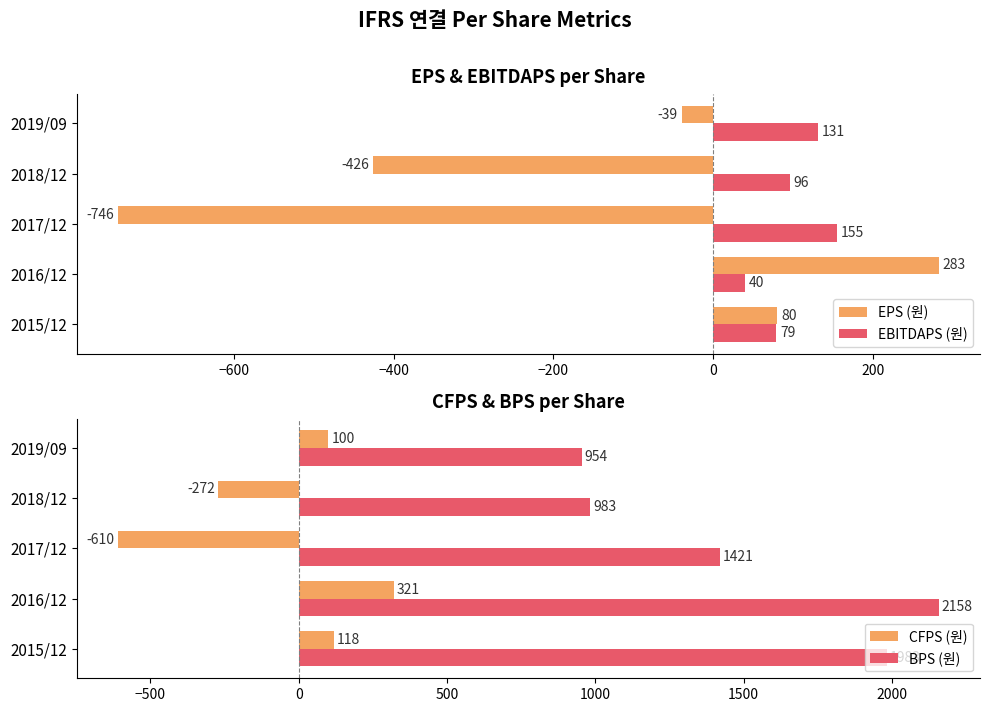

What is the difference between the maximum and minimum values in the CFPS (원) series?

931